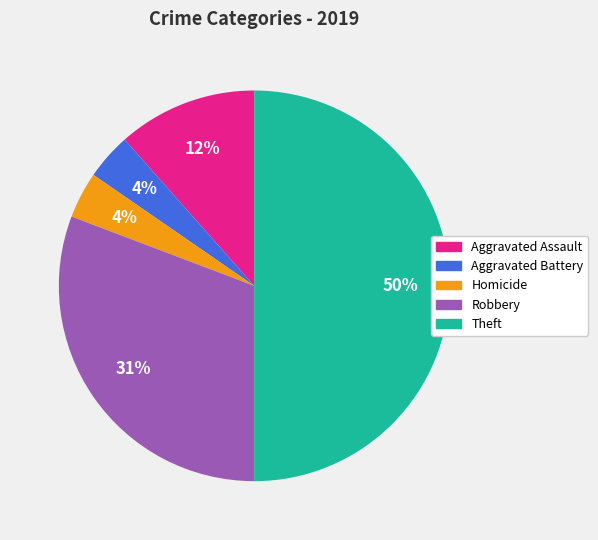

To the nearest percent, what is the average slice percentage?

20%